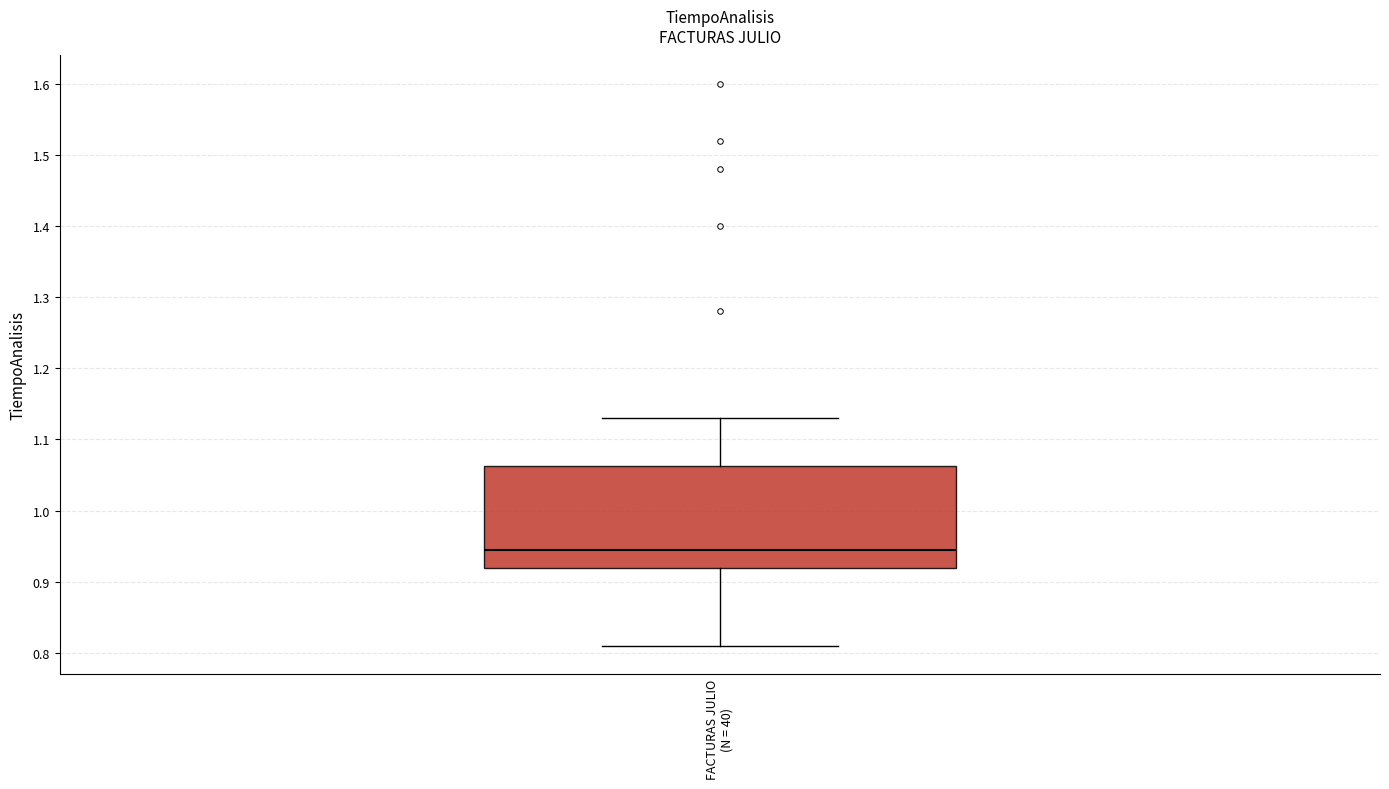

Transcribe this box plot: give where the median line is, the range the box spans, and where the two whiskers end, as read against the y-axis. The values are not printed on the chart, so give them approximately, as read against the axis.

median 0.95, box 0.92 to 1.06, whiskers 0.81 to 1.13